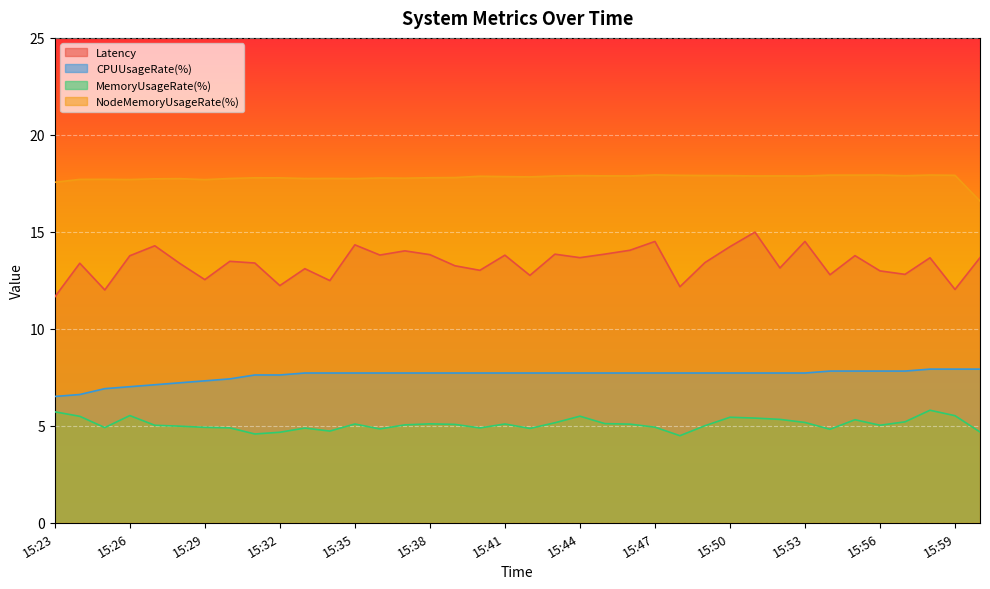

True or false: CPUUsageRate(%) and NodeMemoryUsageRate(%) intersect in this chart.

False